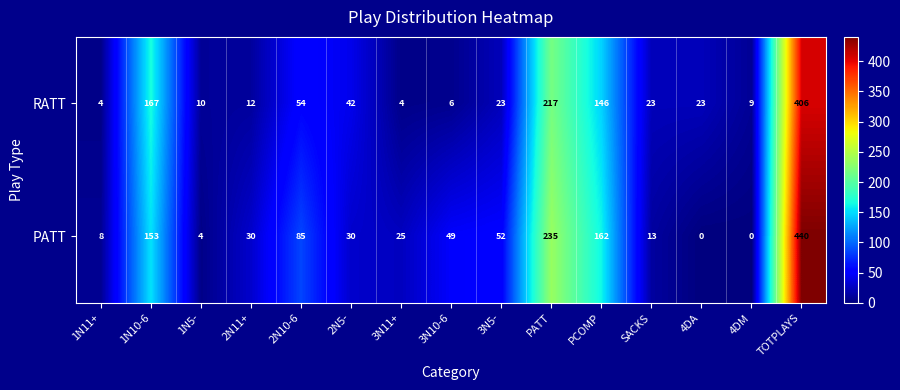

Reading left to right, what are all the values shown in this chart?

RATT: 4	167	10	12	54	42	4	6	23	217	146	23	23	9	406
PATT: 8	153	4	30	85	30	25	49	52	235	162	13	0	0	440